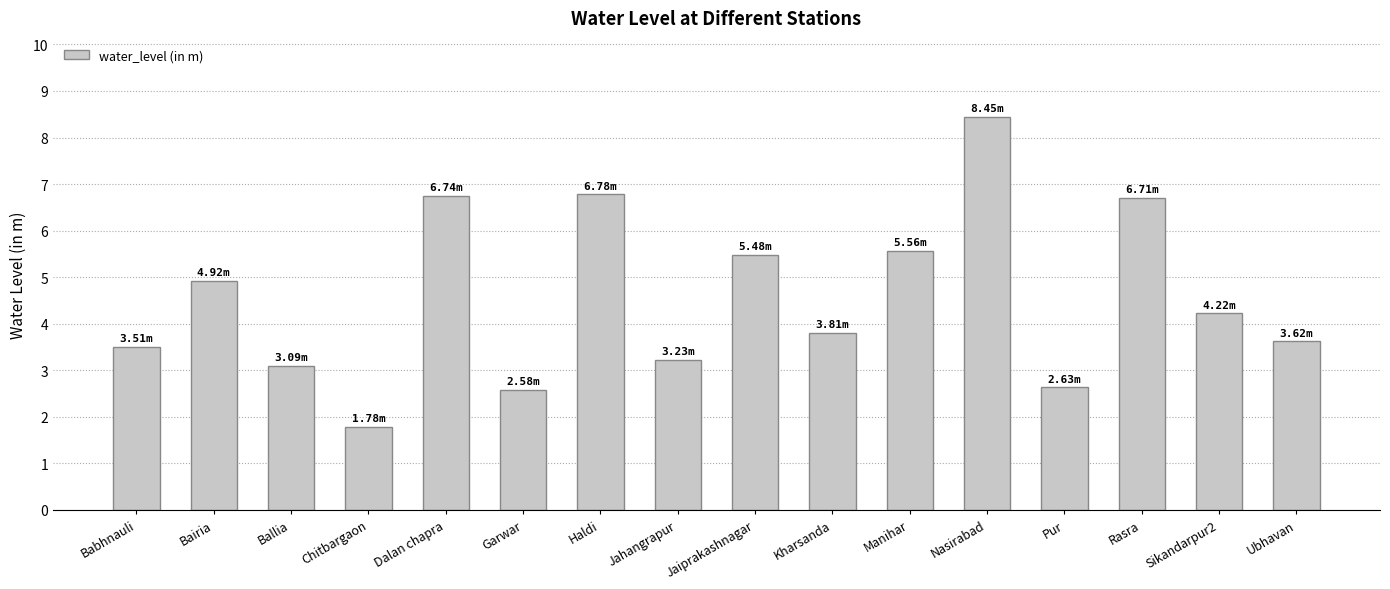

What is the difference between the second highest and second lowest values?

4.2